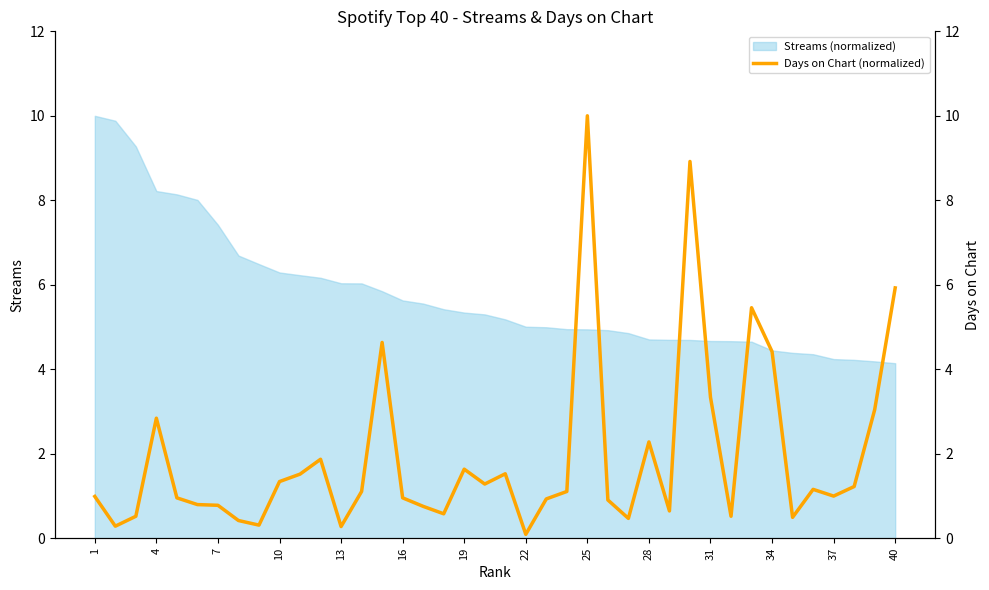

What is the maximum value for Streams (normalized)?

10.0